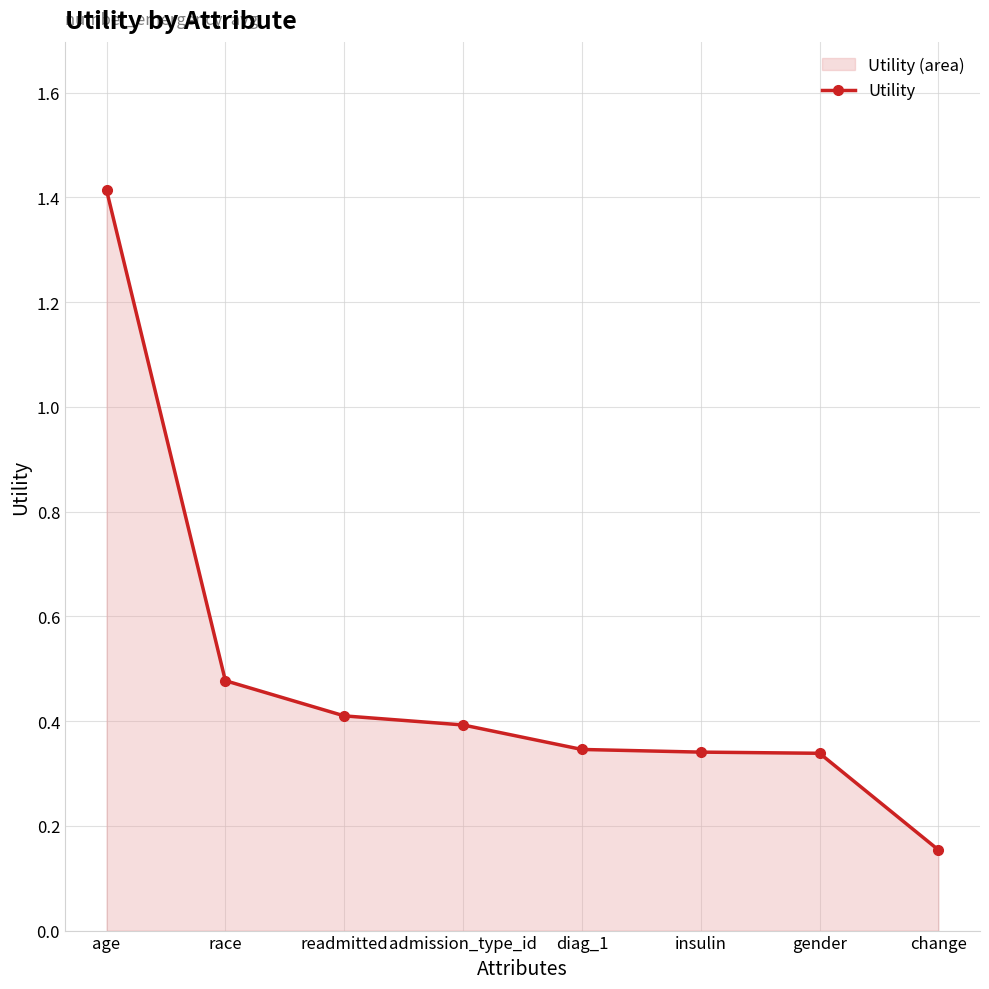

Which category has the highest value across all series?

age